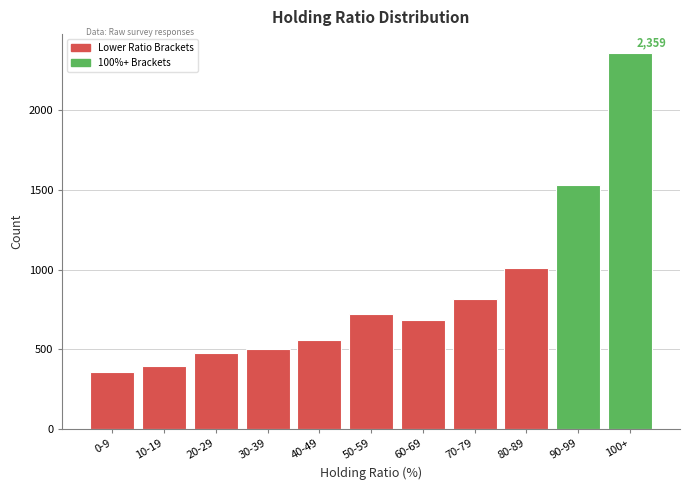

Reading left to right, what are all the values shown in this chart?

0-9=356	10-19=398	20-29=477	30-39=502	40-49=560	50-59=722	60-69=684	70-79=813	80-89=1013	90-99=1531	100+=2359